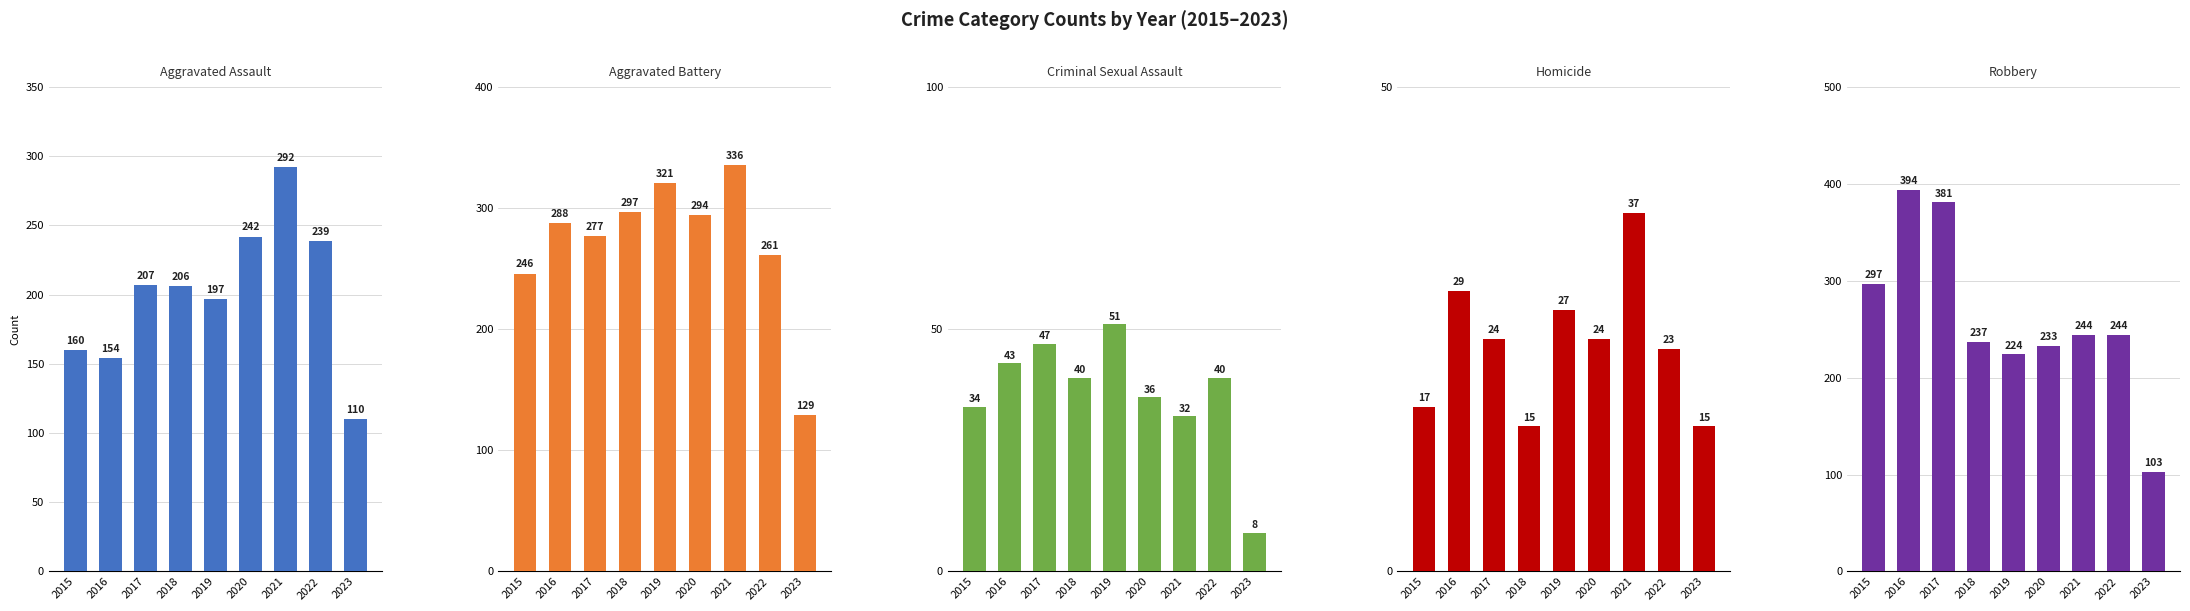

How many values in the Aggravated Assault series exceed 206?

4